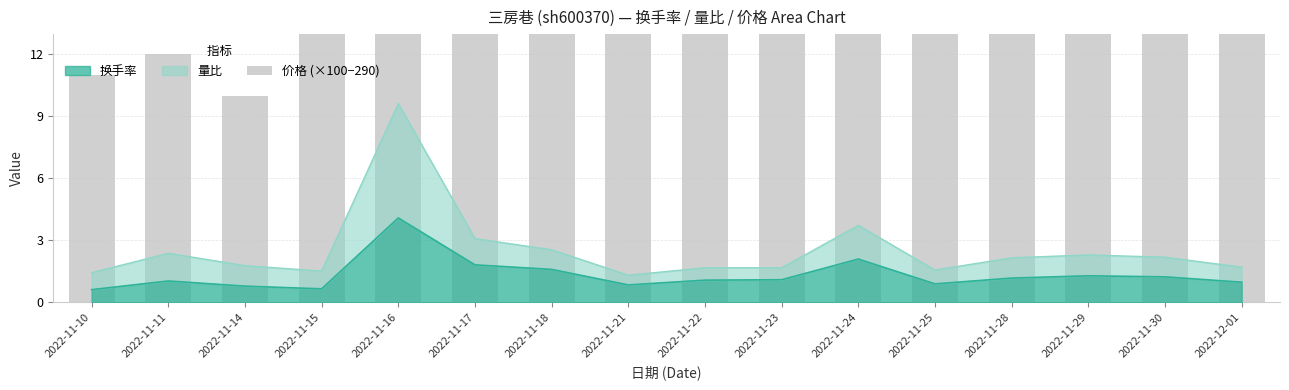

Is it true that the value at 2022-11-24 is 27?

True